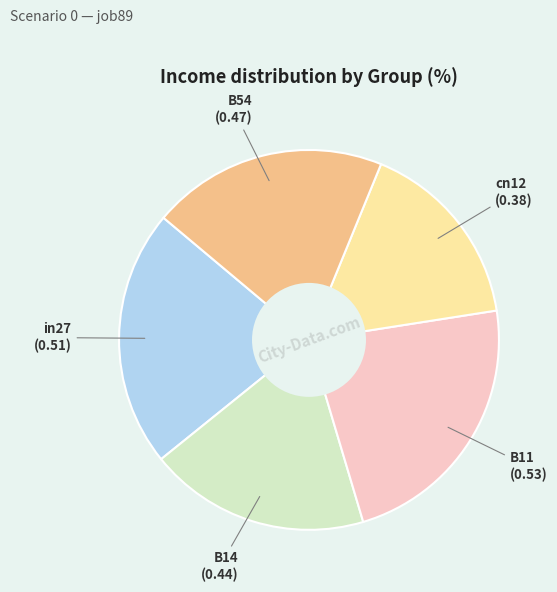

Is there any slice that represents more than half of the pie?

No